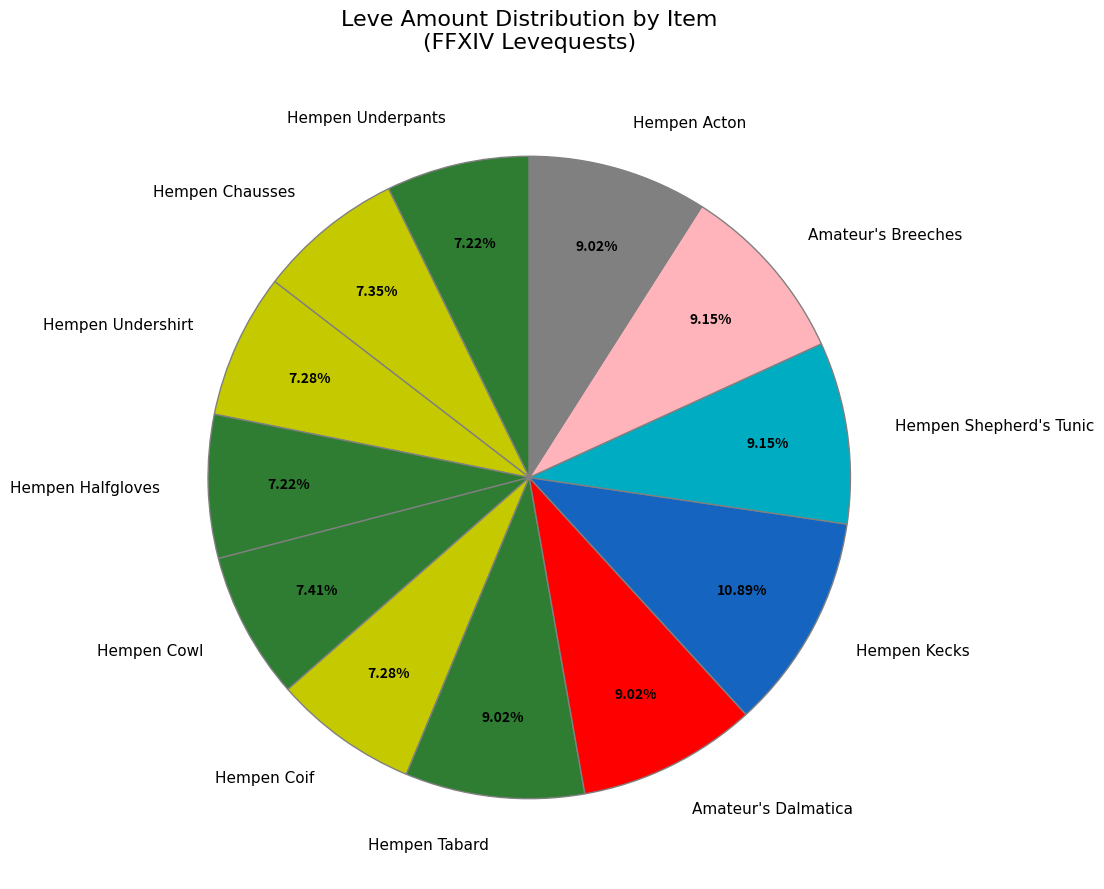

What is the ratio of the value at Amateur's Dalmatica to the value at Hempen Tabard?

1.0